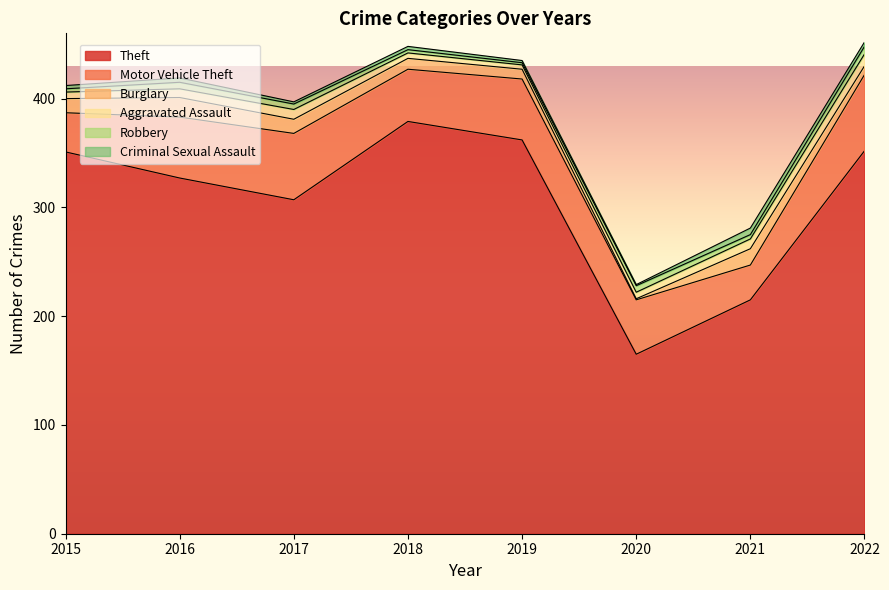

At which label does Robbery reach its minimum?

2019